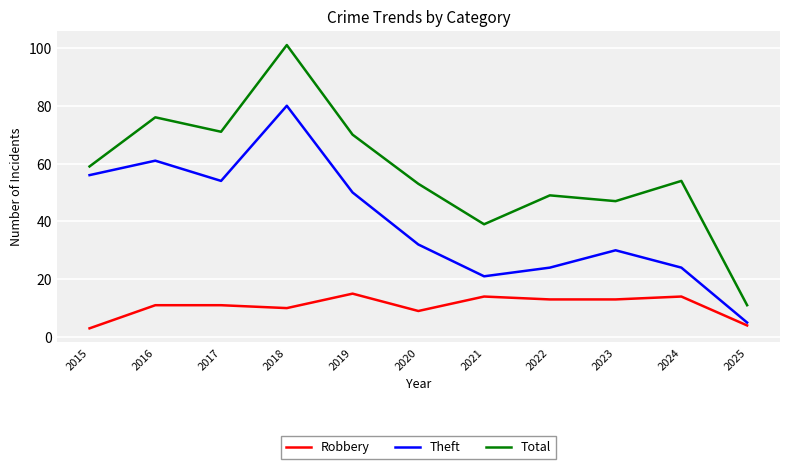

True or false: Total and Robbery intersect in this chart.

False